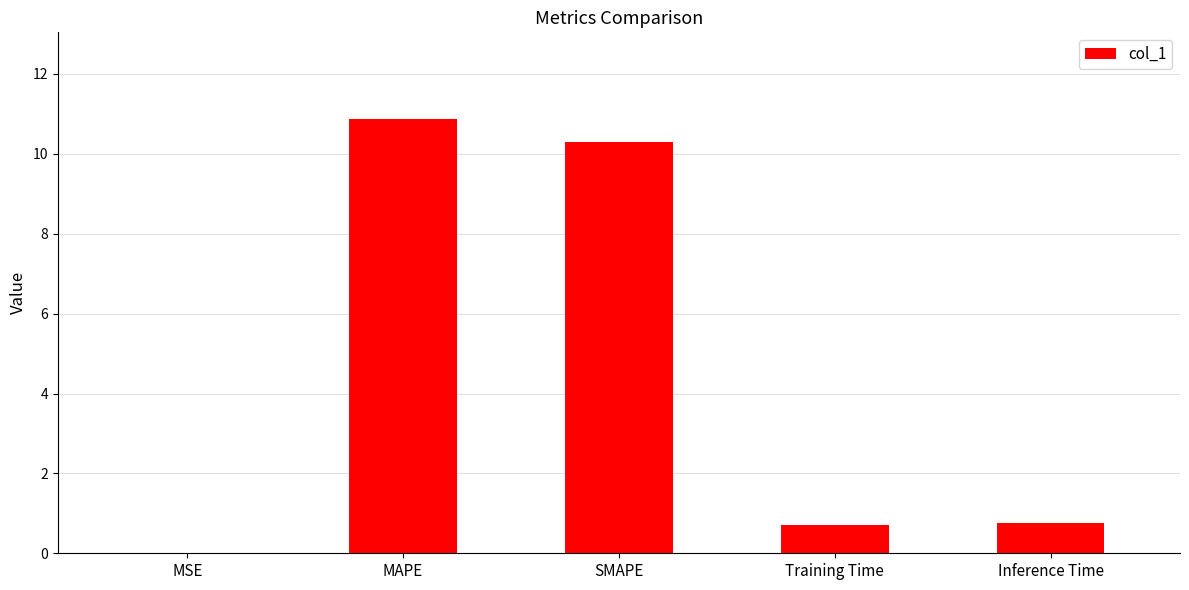

What is the sum of all values?

22.6